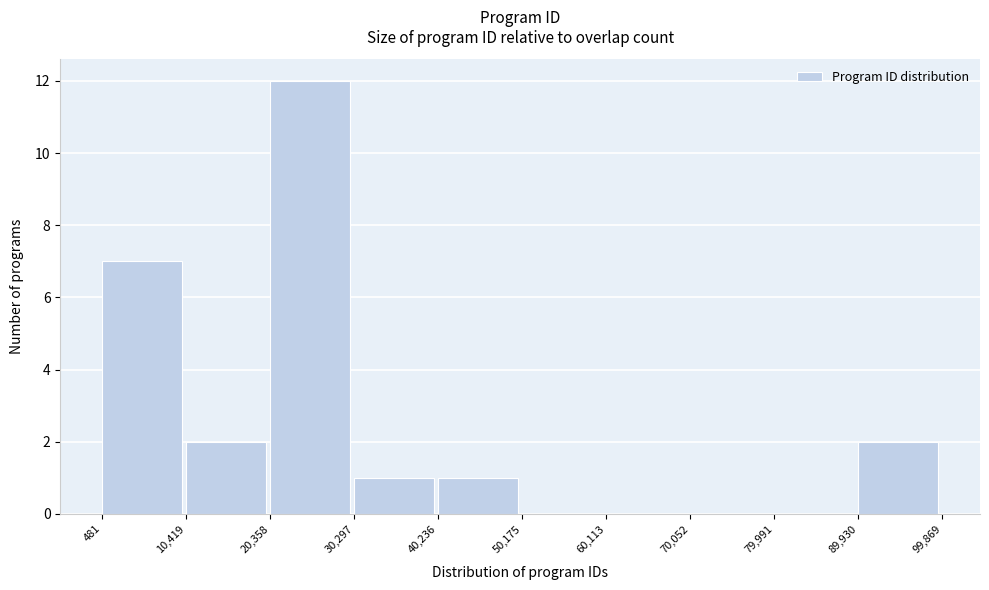

How tall is the bar that spans 481 to 10,419 on the x-axis? The values are not printed on the chart, so give them approximately, as read against the axis.

7